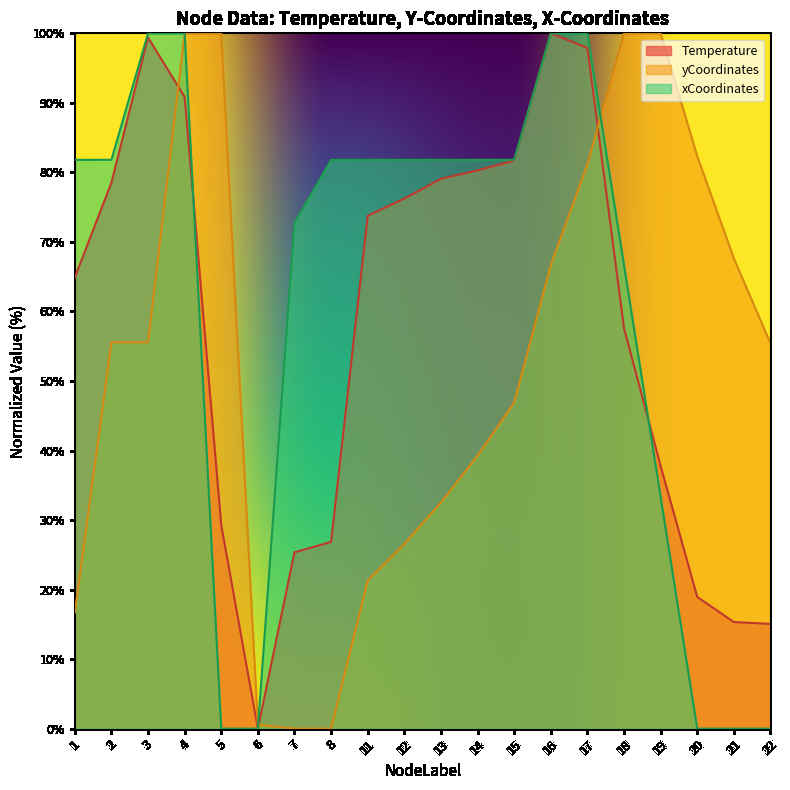

Is the value of xCoordinates at 20 greater than the value of yCoordinates at 7?

No